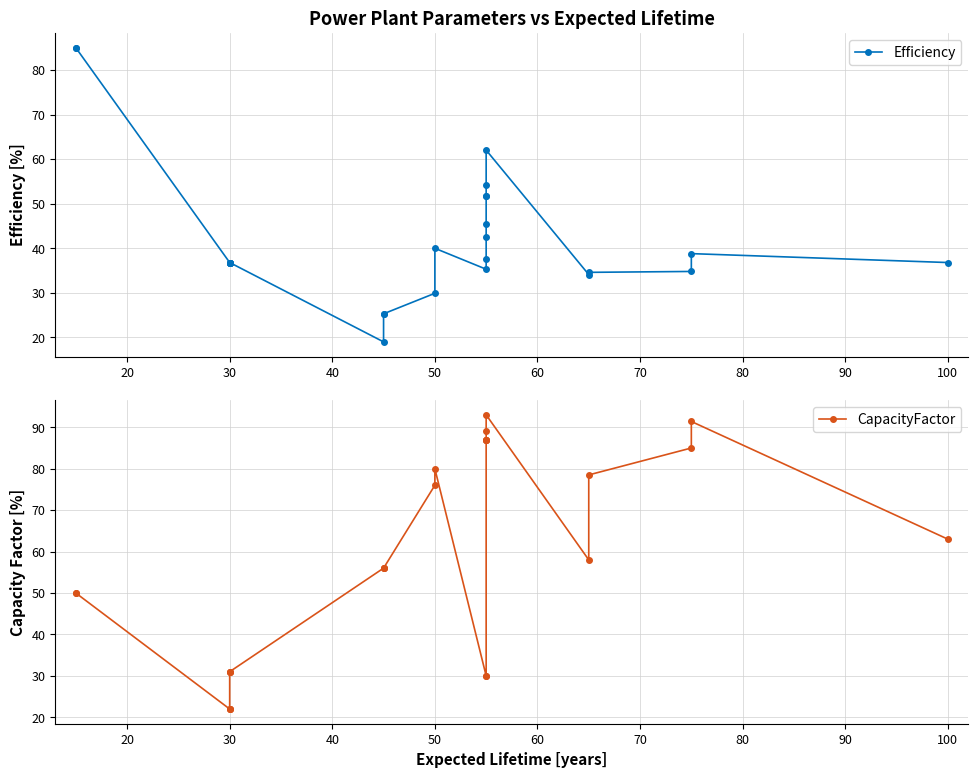

What is the greatest value displayed?

93.0